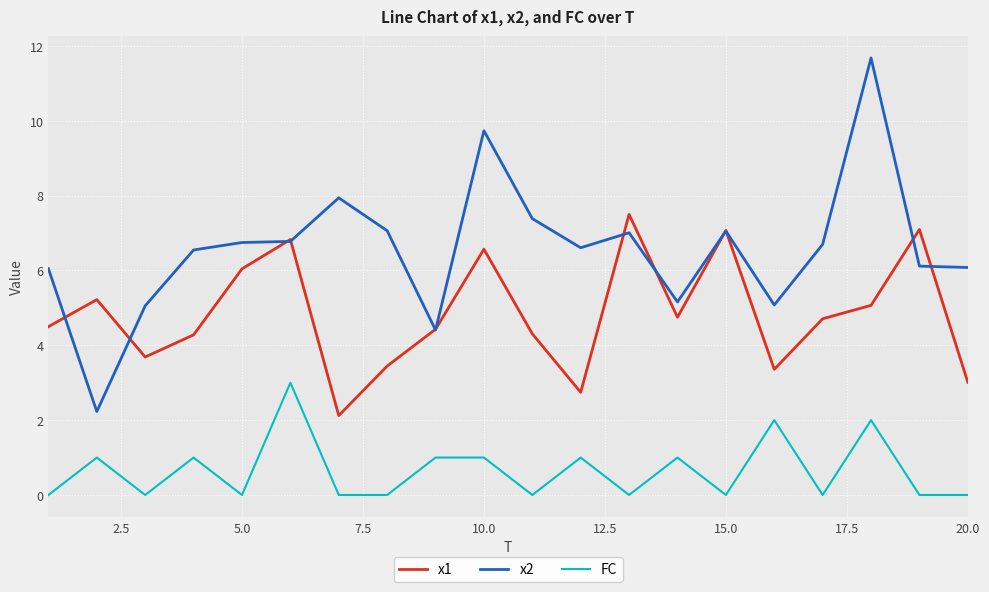

Which series has the largest total across all categories?

x2